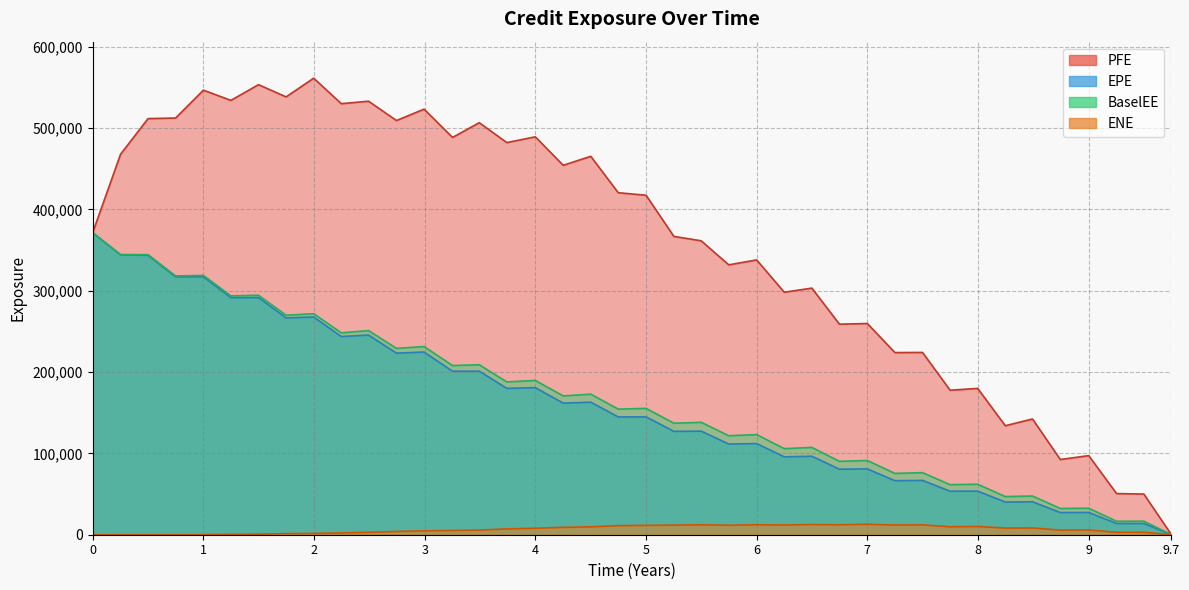

What position from the left is 2022-06-30?

28